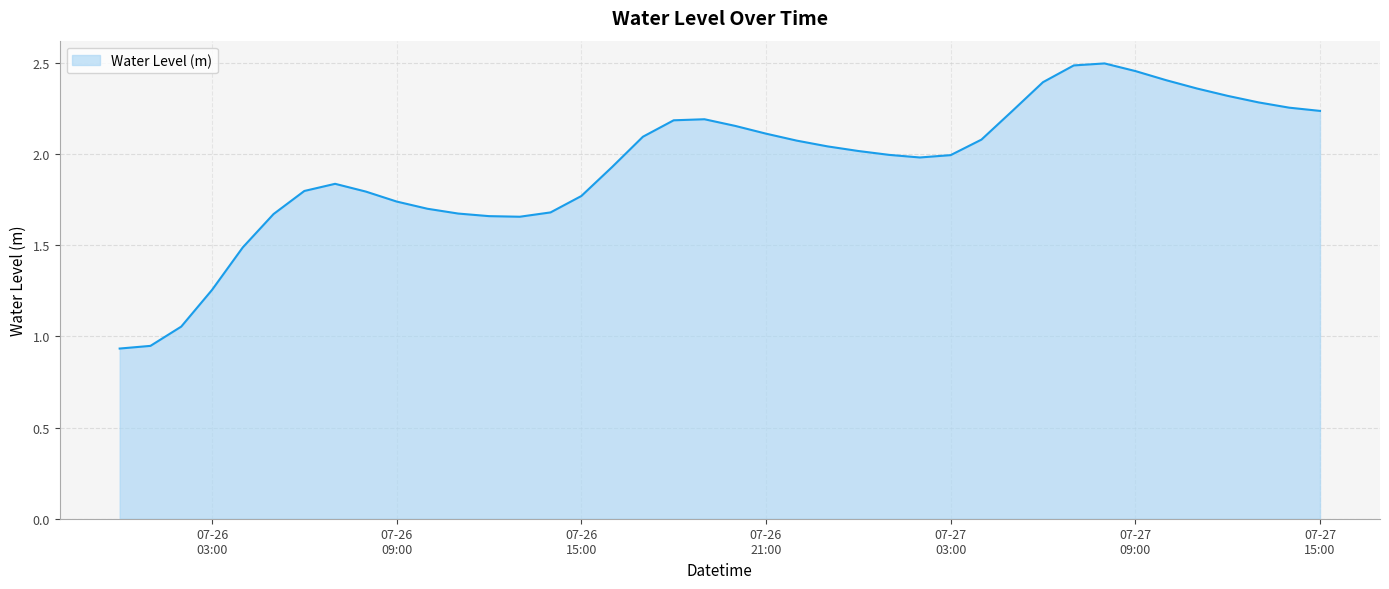

Reading right to left, what are all the values shown in this chart?

2.2	2.3	2.3	2.3	2.4	2.4	2.5	2.5	2.5	2.4	2.2	2.1	2.0	2.0	2.0	2.0	2.0	2.1	2.1	2.2	2.2	2.2	2.1	1.9	1.8	1.7	1.7	1.7	1.7	1.7	1.7	1.8	1.8	1.8	1.7	1.5	1.3	1.1	0.9	0.9